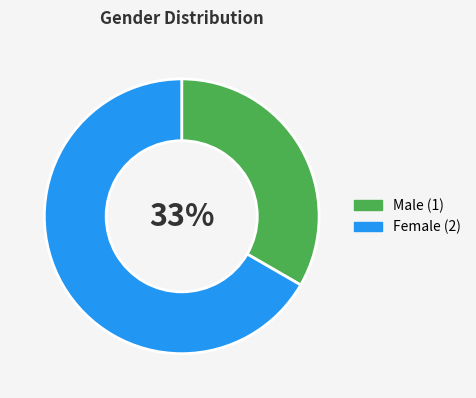

Which category has the smallest portion of the pie?

Male